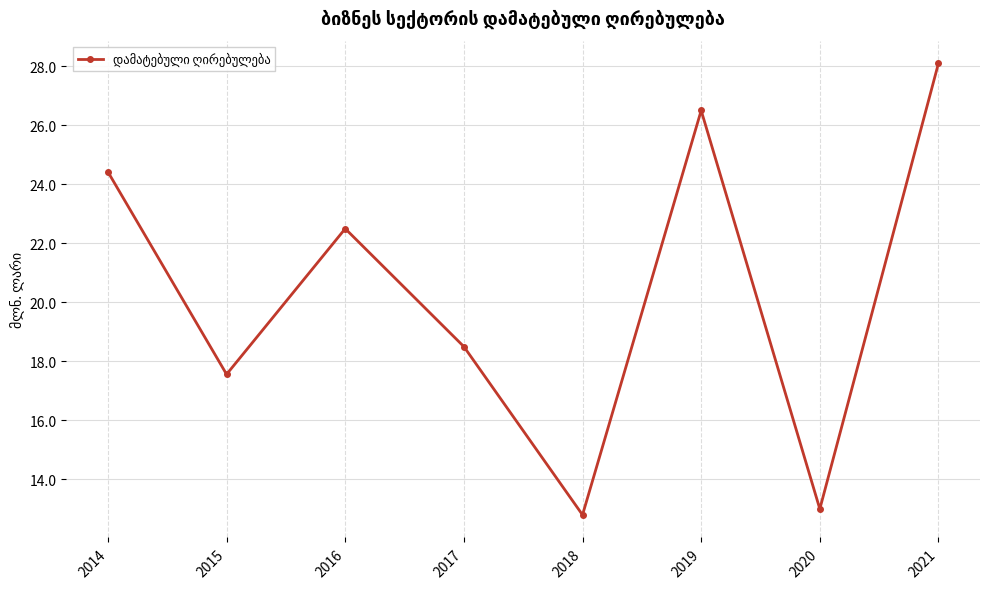

Is it true that the value at 2016 is 22.5?

True